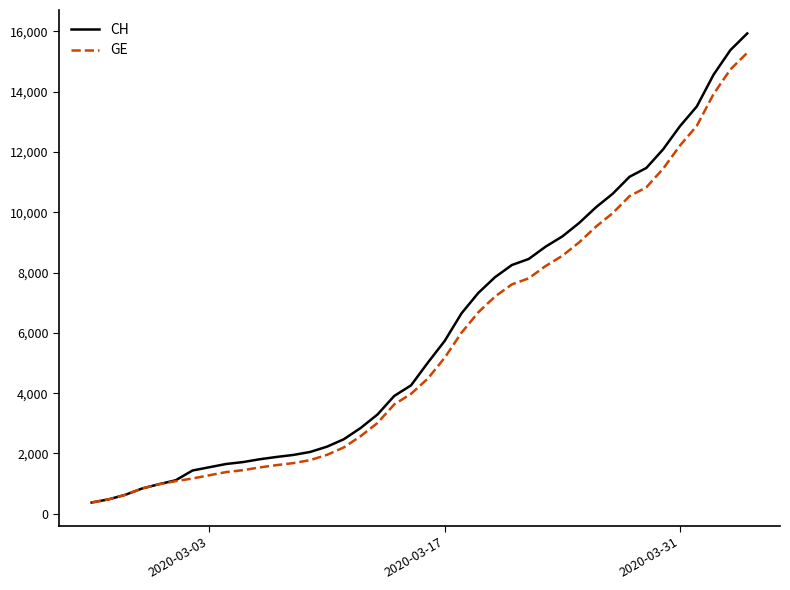

What is the maximum value shown in the chart?

15926